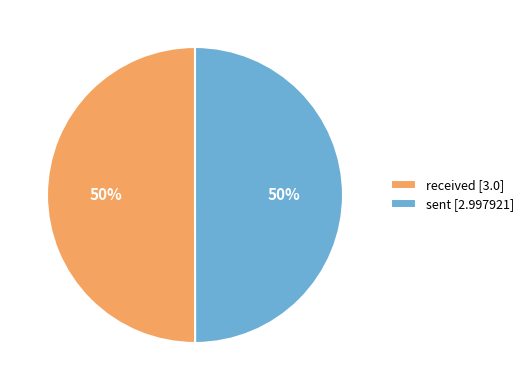

How many segments does this pie chart have?

2